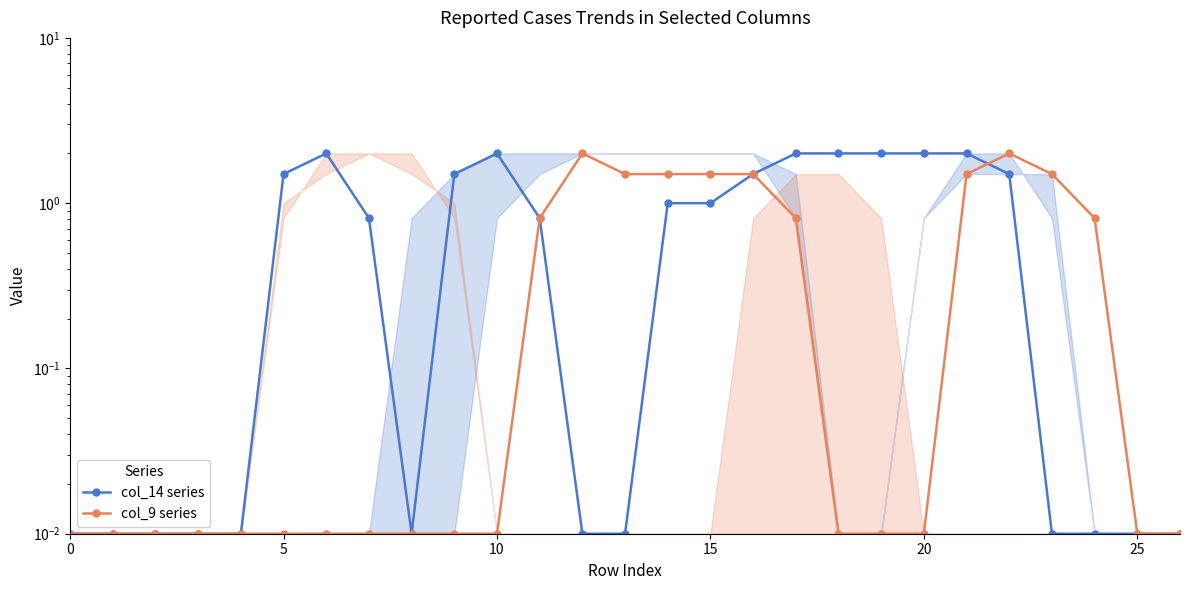

How many lines are shown in the chart?

2